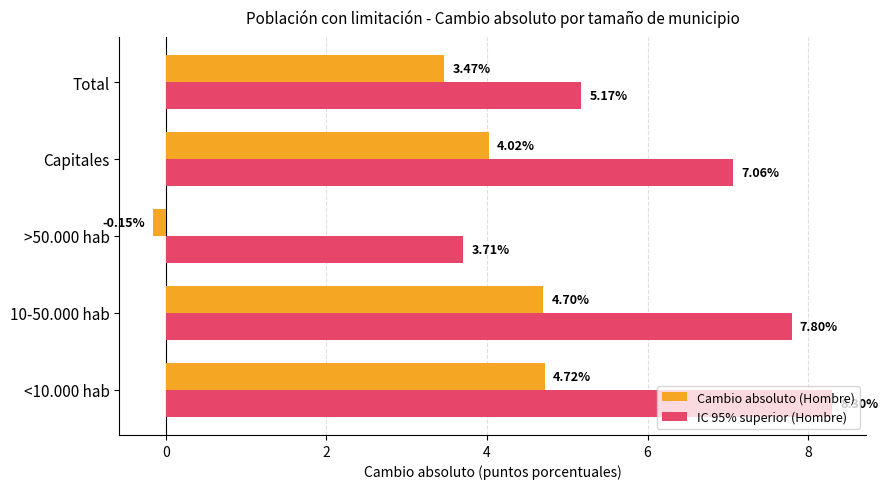

At which category does the chart reach its peak across all series?

<10.000 hab